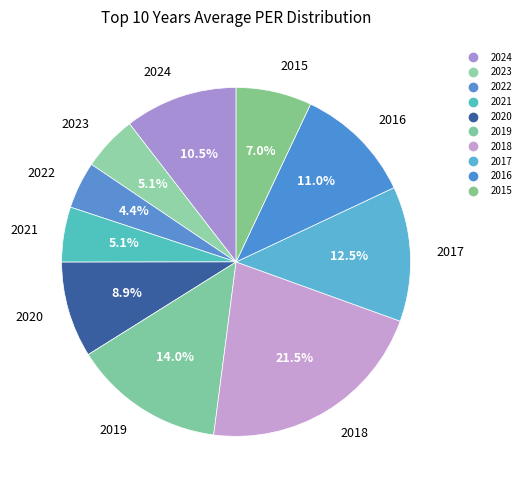

How many slices are in this pie chart?

10